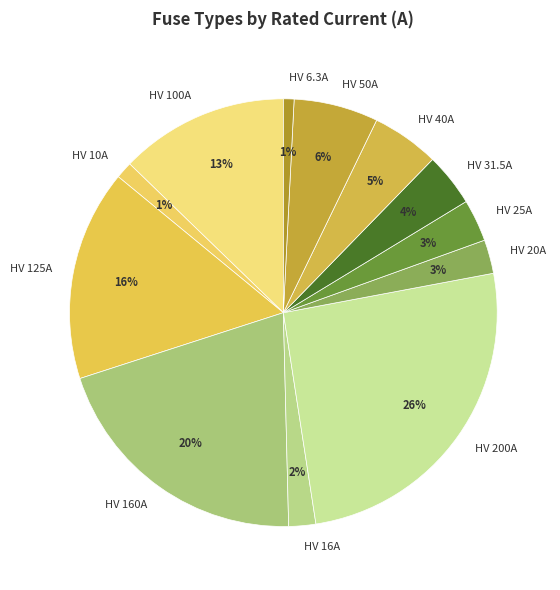

To the nearest percent, what is the combined percentage of HV 10A and HV 25A?

4%